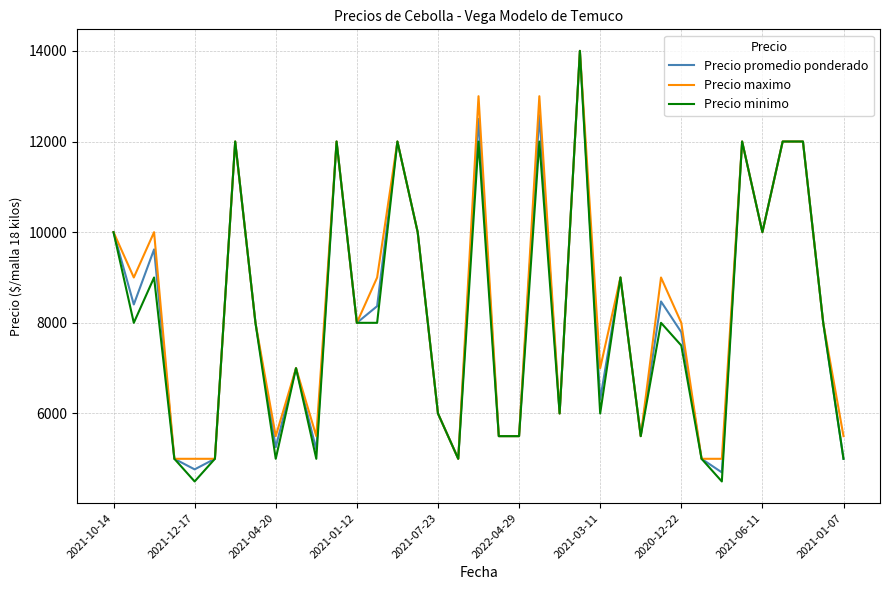

What is the minimum value shown in the chart?

4500